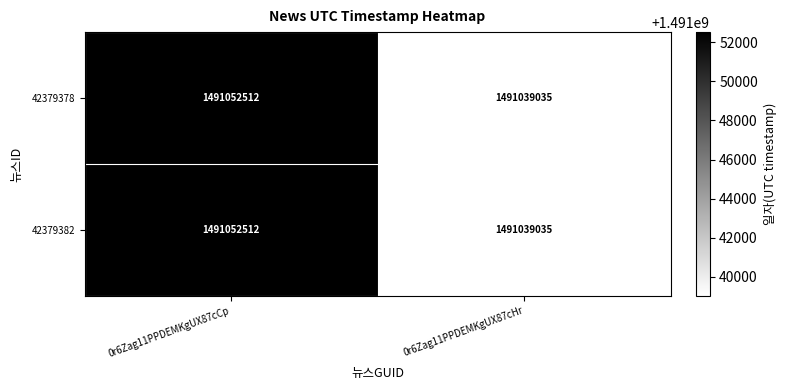

Read the 42379382 value at 0r6Zag11PPDEMKgUX87cCp.

1491052512